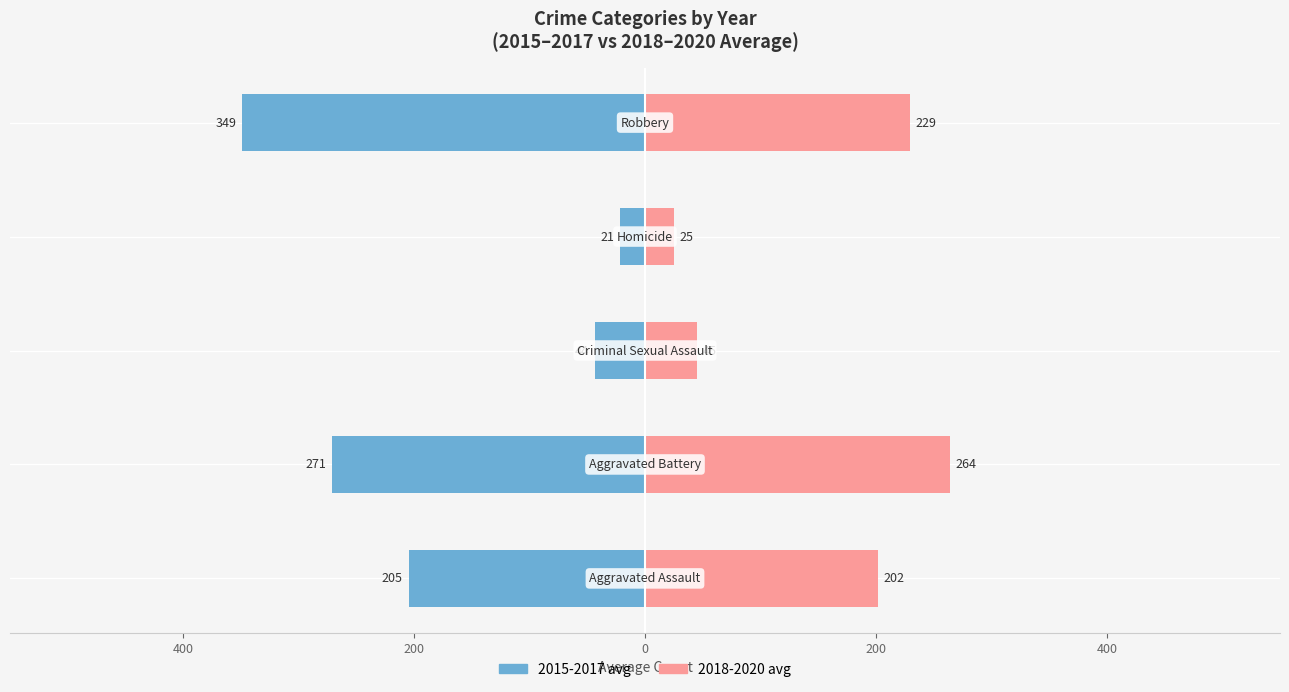

How many distinct data groups are displayed?

2